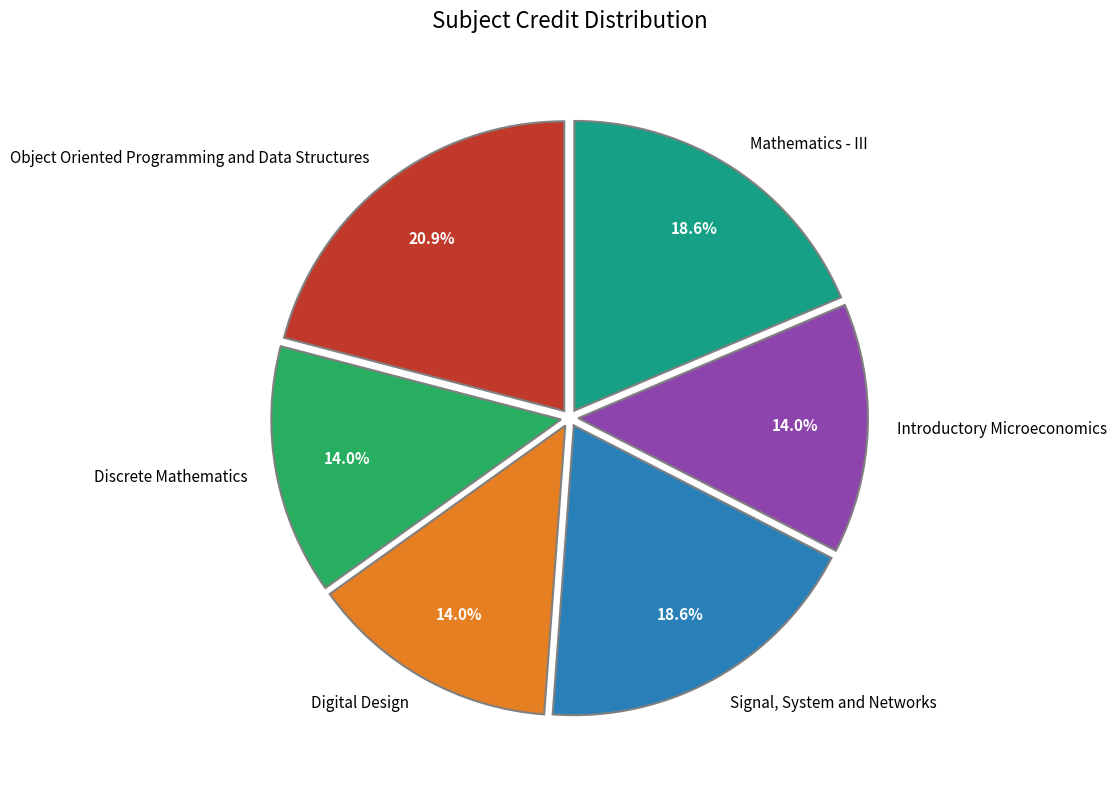

Which category has the biggest portion of the pie?

Object Oriented Programming and Data Structures